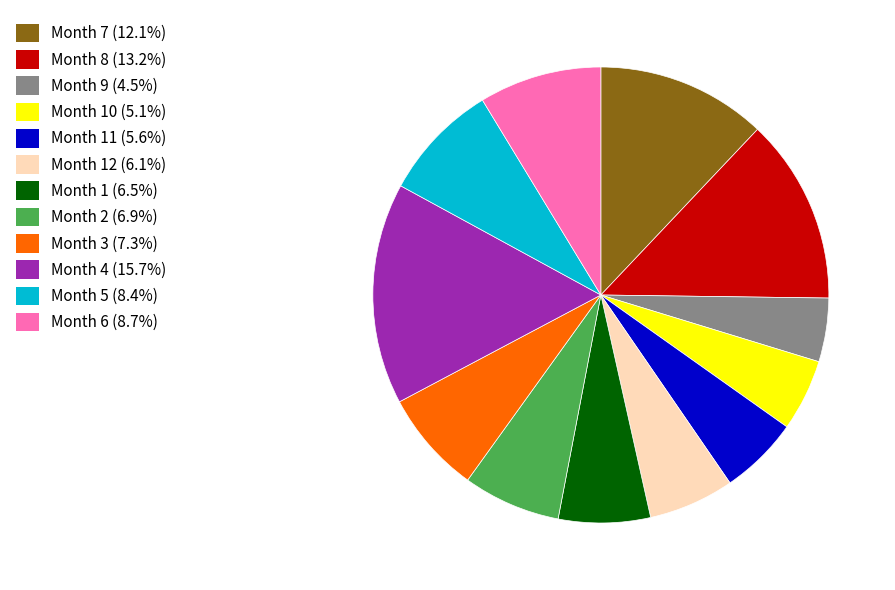

Does any single category account for the majority?

No